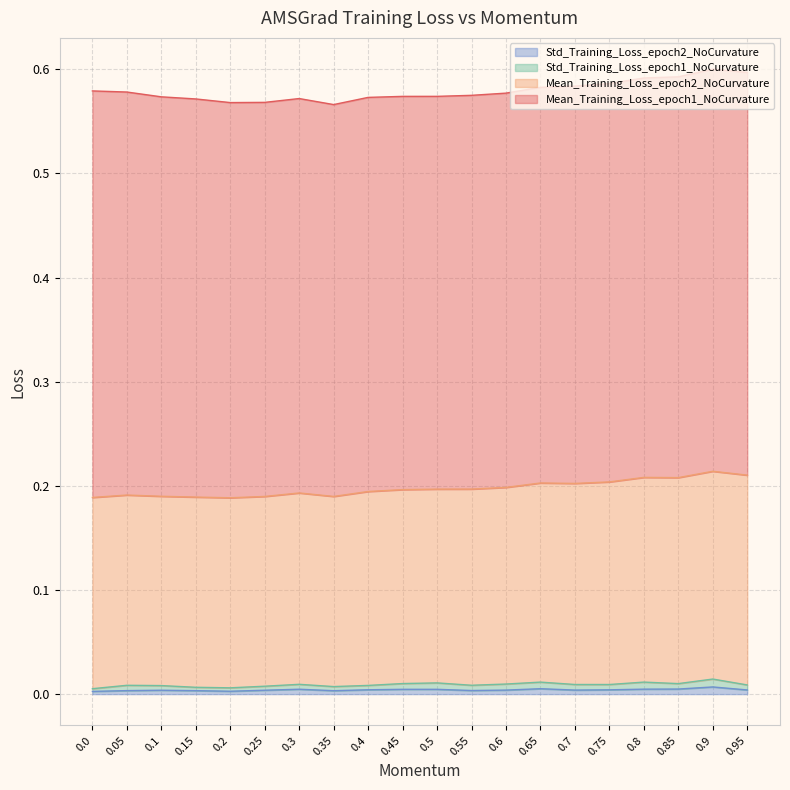

How many lines are shown in the chart?

4